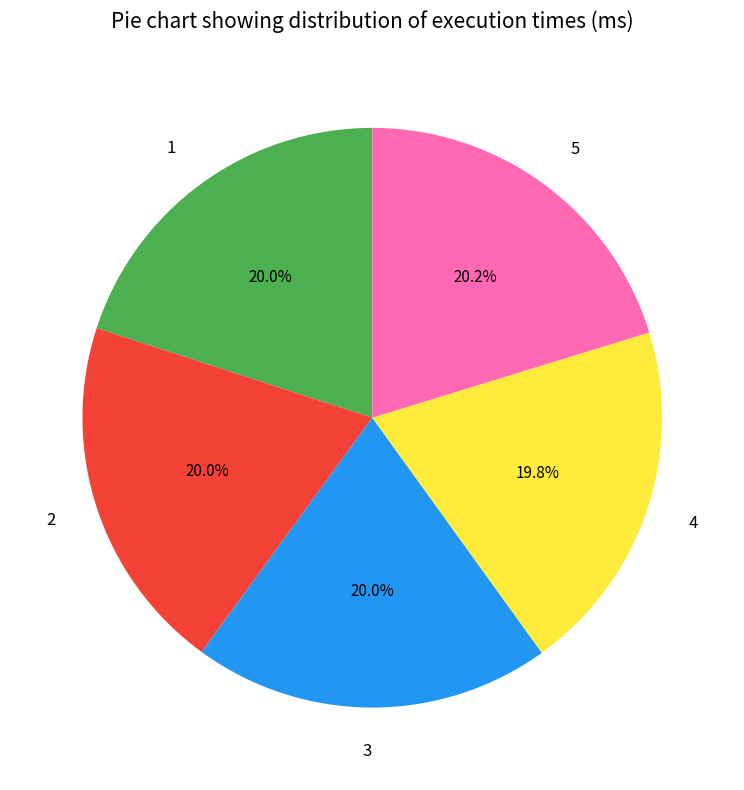

Is there a majority slice in this chart?

No